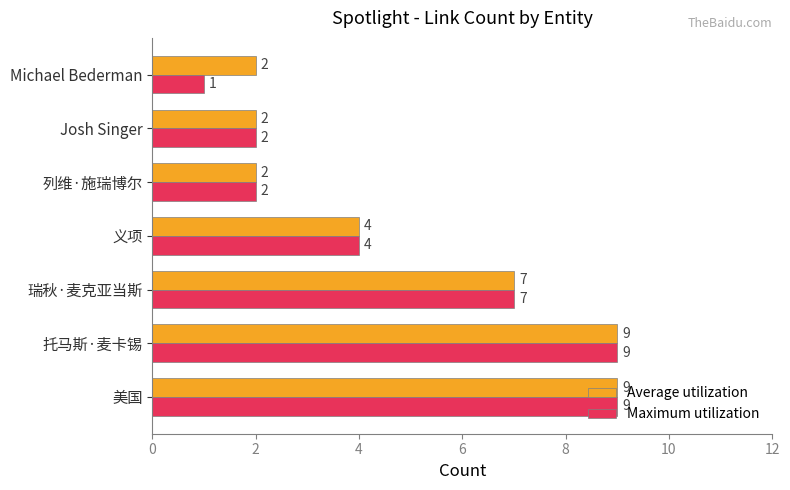

Which series has the largest range (max minus min)?

Maximum utilization